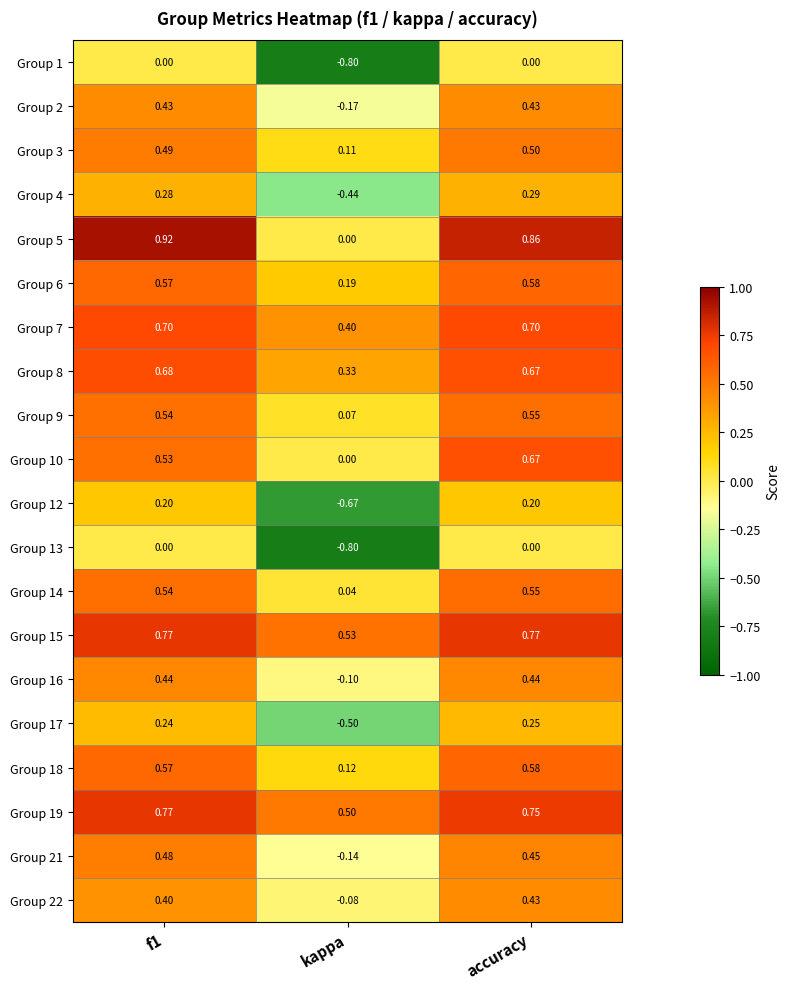

How many data points does each series have?

3